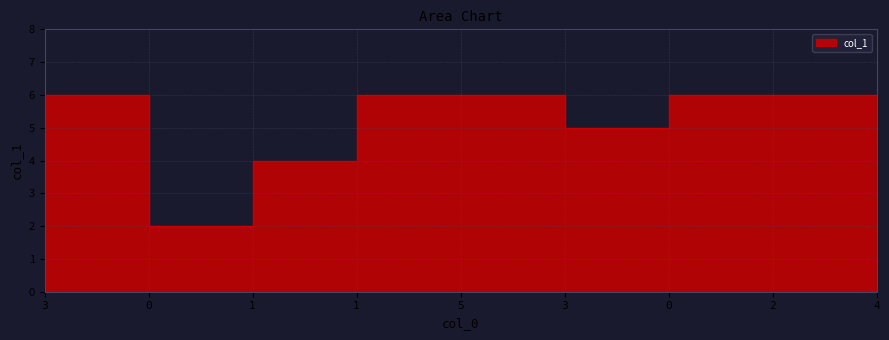

List the labels in order of value, smallest first.

0, 1, 3, 3, 1, 5, 0, 2, 4